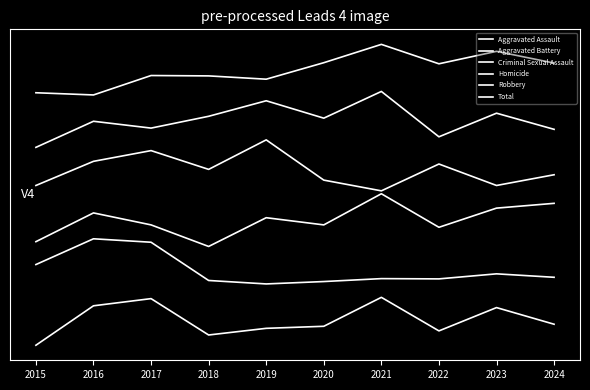

Which has a higher value, 2024 or 2019?

2024